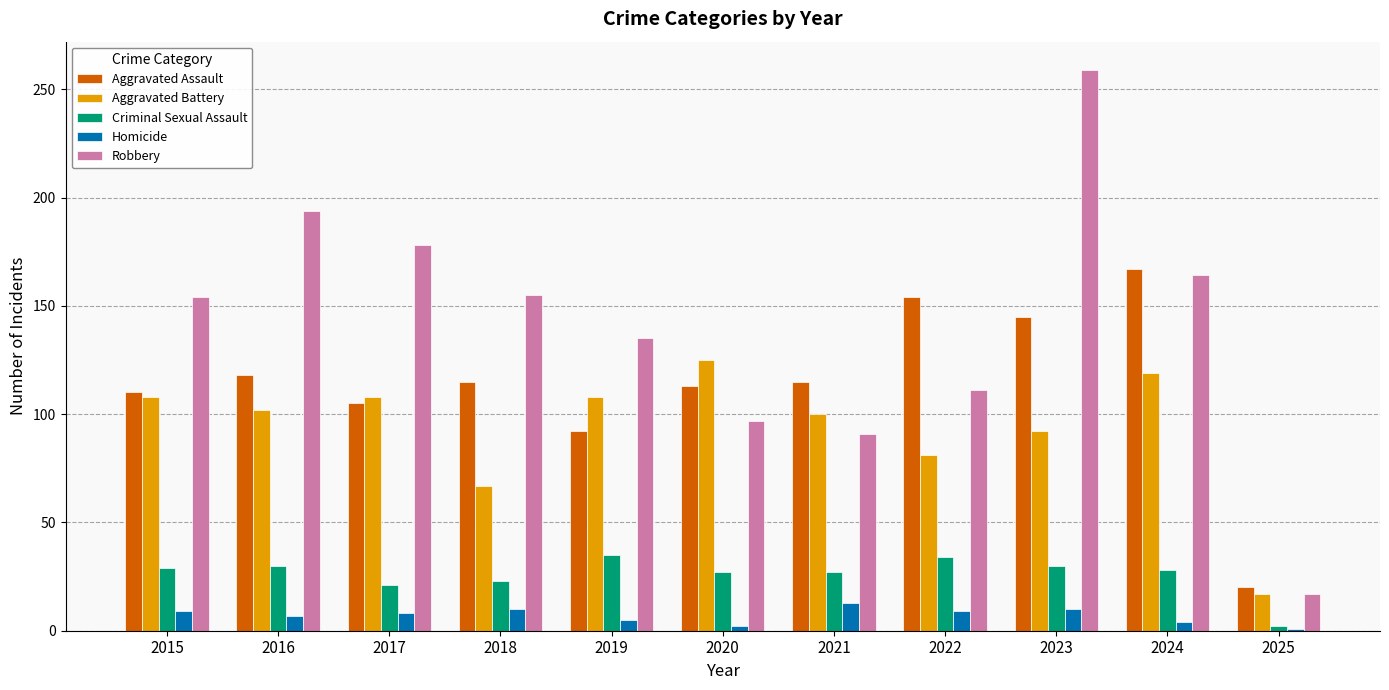

What is the spread (max minus min) of values at 2025?

19